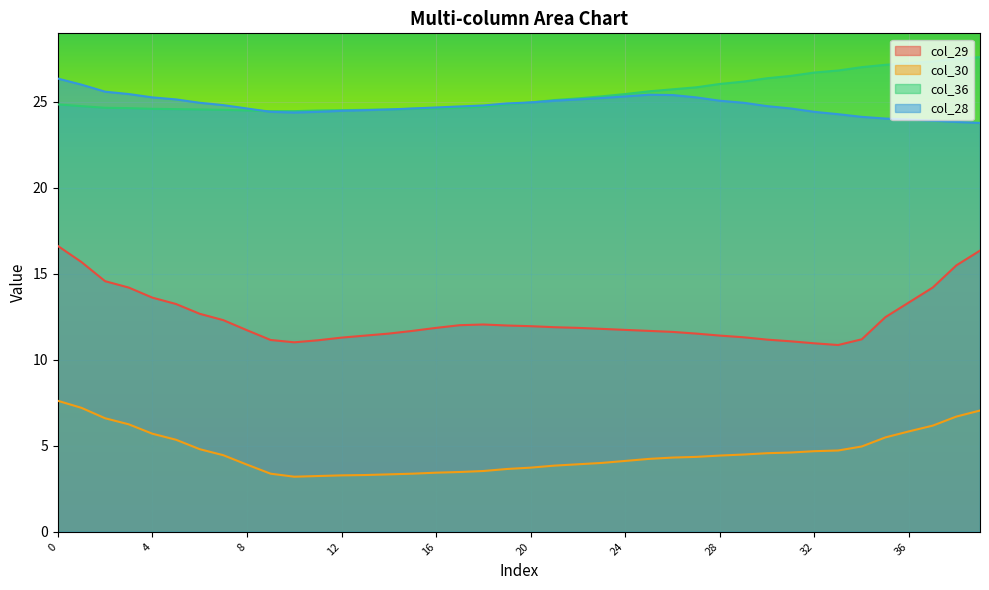

List the series in order of their peak value, lowest first.

col_30, col_29, col_28, col_36